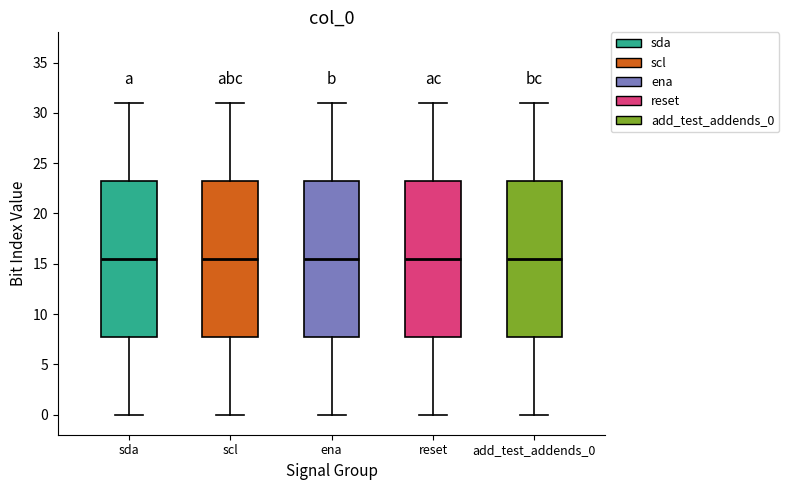

Reading left to right, read every box against the y-axis: the position of its median line, the range the box covers, and the ends of its whiskers. The values are not printed on the chart, so give them approximately, as read against the axis.

sda: median 15.5, box 8.0 to 23.5, whiskers 0.0 to 31.0
scl: median 15.5, box 8.0 to 23.5, whiskers 0.0 to 31.0
ena: median 15.5, box 8.0 to 23.5, whiskers 0.0 to 31.0
reset: median 15.5, box 8.0 to 23.5, whiskers 0.0 to 31.0
add_test_addends_0: median 15.5, box 8.0 to 23.5, whiskers 0.0 to 31.0